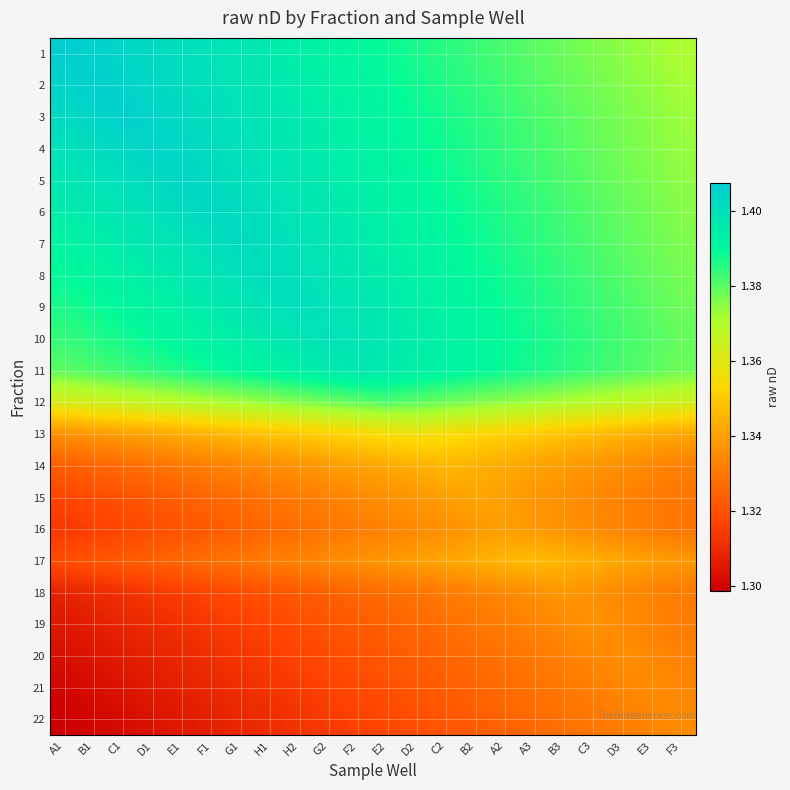

Reading left to right, what are all the values shown in this chart?

1: A1=1.4	B1=1.4	C1=1.4	D1=1.4	E1=1.4	F1=1.4	G1=1.4	H1=1.4	H2=1.4	G2=1.4	F2=1.4	E2=1.4	D2=1.4	C2=1.4	B2=1.4	A2=1.4	A3=1.4	B3=1.4	C3=1.4	D3=1.4	E3=1.4	F3=1.4
2: A1=1.4	B1=1.4	C1=1.4	D1=1.4	E1=1.4	F1=1.4	G1=1.4	H1=1.4	H2=1.4	G2=1.4	F2=1.4	E2=1.4	D2=1.4	C2=1.4	B2=1.4	A2=1.4	A3=1.4	B3=1.4	C3=1.4	D3=1.4	E3=1.4	F3=1.4
3: A1=1.4	B1=1.4	C1=1.4	D1=1.4	E1=1.4	F1=1.4	G1=1.4	H1=1.4	H2=1.4	G2=1.4	F2=1.4	E2=1.4	D2=1.4	C2=1.4	B2=1.4	A2=1.4	A3=1.4	B3=1.4	C3=1.4	D3=1.4	E3=1.4	F3=1.4
4: A1=1.4	B1=1.4	C1=1.4	D1=1.4	E1=1.4	F1=1.4	G1=1.4	H1=1.4	H2=1.4	G2=1.4	F2=1.4	E2=1.4	D2=1.4	C2=1.4	B2=1.4	A2=1.4	A3=1.4	B3=1.4	C3=1.4	D3=1.4	E3=1.4	F3=1.4
5: A1=1.4	B1=1.4	C1=1.4	D1=1.4	E1=1.4	F1=1.4	G1=1.4	H1=1.4	H2=1.4	G2=1.4	F2=1.4	E2=1.4	D2=1.4	C2=1.4	B2=1.4	A2=1.4	A3=1.4	B3=1.4	C3=1.4	D3=1.4	E3=1.4	F3=1.4
6: A1=1.4	B1=1.4	C1=1.4	D1=1.4	E1=1.4	F1=1.4	G1=1.4	H1=1.4	H2=1.4	G2=1.4	F2=1.4	E2=1.4	D2=1.4	C2=1.4	B2=1.4	A2=1.4	A3=1.4	B3=1.4	C3=1.4	D3=1.4	E3=1.4	F3=1.4
7: A1=1.4	B1=1.4	C1=1.4	D1=1.4	E1=1.4	F1=1.4	G1=1.4	H1=1.4	H2=1.4	G2=1.4	F2=1.4	E2=1.4	D2=1.4	C2=1.4	B2=1.4	A2=1.4	A3=1.4	B3=1.4	C3=1.4	D3=1.4	E3=1.4	F3=1.4
8: A1=1.4	B1=1.4	C1=1.4	D1=1.4	E1=1.4	F1=1.4	G1=1.4	H1=1.4	H2=1.4	G2=1.4	F2=1.4	E2=1.4	D2=1.4	C2=1.4	B2=1.4	A2=1.4	A3=1.4	B3=1.4	C3=1.4	D3=1.4	E3=1.4	F3=1.4
9: A1=1.4	B1=1.4	C1=1.4	D1=1.4	E1=1.4	F1=1.4	G1=1.4	H1=1.4	H2=1.4	G2=1.4	F2=1.4	E2=1.4	D2=1.4	C2=1.4	B2=1.4	A2=1.4	A3=1.4	B3=1.4	C3=1.4	D3=1.4	E3=1.4	F3=1.4
10: A1=1.4	B1=1.4	C1=1.4	D1=1.4	E1=1.4	F1=1.4	G1=1.4	H1=1.4	H2=1.4	G2=1.4	F2=1.4	E2=1.4	D2=1.4	C2=1.4	B2=1.4	A2=1.4	A3=1.4	B3=1.4	C3=1.4	D3=1.4	E3=1.4	F3=1.4
11: A1=1.4	B1=1.4	C1=1.4	D1=1.4	E1=1.4	F1=1.4	G1=1.4	H1=1.4	H2=1.4	G2=1.4	F2=1.4	E2=1.4	D2=1.4	C2=1.4	B2=1.4	A2=1.4	A3=1.4	B3=1.4	C3=1.4	D3=1.4	E3=1.4	F3=1.4
12: A1=1.4	B1=1.4	C1=1.4	D1=1.4	E1=1.4	F1=1.4	G1=1.4	H1=1.4	H2=1.4	G2=1.4	F2=1.4	E2=1.4	D2=1.4	C2=1.4	B2=1.4	A2=1.4	A3=1.4	B3=1.4	C3=1.4	D3=1.4	E3=1.4	F3=1.4
13: A1=1.3	B1=1.3	C1=1.3	D1=1.3	E1=1.3	F1=1.3	G1=1.3	H1=1.3	H2=1.4	G2=1.4	F2=1.4	E2=1.4	D2=1.4	C2=1.4	B2=1.4	A2=1.4	A3=1.4	B3=1.3	C3=1.3	D3=1.3	E3=1.3	F3=1.3
14: A1=1.3	B1=1.3	C1=1.3	D1=1.3	E1=1.3	F1=1.3	G1=1.3	H1=1.3	H2=1.3	G2=1.3	F2=1.3	E2=1.3	D2=1.3	C2=1.3	B2=1.3	A2=1.3	A3=1.3	B3=1.3	C3=1.3	D3=1.3	E3=1.3	F3=1.3
15: A1=1.3	B1=1.3	C1=1.3	D1=1.3	E1=1.3	F1=1.3	G1=1.3	H1=1.3	H2=1.3	G2=1.3	F2=1.3	E2=1.3	D2=1.3	C2=1.3	B2=1.3	A2=1.3	A3=1.3	B3=1.3	C3=1.3	D3=1.3	E3=1.3	F3=1.3
16: A1=1.3	B1=1.3	C1=1.3	D1=1.3	E1=1.3	F1=1.3	G1=1.3	H1=1.3	H2=1.3	G2=1.3	F2=1.3	E2=1.3	D2=1.3	C2=1.3	B2=1.3	A2=1.3	A3=1.3	B3=1.3	C3=1.3	D3=1.3	E3=1.3	F3=1.3
17: A1=1.3	B1=1.3	C1=1.3	D1=1.3	E1=1.3	F1=1.3	G1=1.3	H1=1.3	H2=1.3	G2=1.3	F2=1.3	E2=1.3	D2=1.3	C2=1.3	B2=1.3	A2=1.3	A3=1.3	B3=1.3	C3=1.3	D3=1.3	E3=1.3	F3=1.3
18: A1=1.3	B1=1.3	C1=1.3	D1=1.3	E1=1.3	F1=1.3	G1=1.3	H1=1.3	H2=1.3	G2=1.3	F2=1.3	E2=1.3	D2=1.3	C2=1.3	B2=1.3	A2=1.3	A3=1.3	B3=1.3	C3=1.3	D3=1.3	E3=1.3	F3=1.3
19: A1=1.3	B1=1.3	C1=1.3	D1=1.3	E1=1.3	F1=1.3	G1=1.3	H1=1.3	H2=1.3	G2=1.3	F2=1.3	E2=1.3	D2=1.3	C2=1.3	B2=1.3	A2=1.3	A3=1.3	B3=1.3	C3=1.3	D3=1.3	E3=1.3	F3=1.3
20: A1=1.3	B1=1.3	C1=1.3	D1=1.3	E1=1.3	F1=1.3	G1=1.3	H1=1.3	H2=1.3	G2=1.3	F2=1.3	E2=1.3	D2=1.3	C2=1.3	B2=1.3	A2=1.3	A3=1.3	B3=1.3	C3=1.3	D3=1.3	E3=1.3	F3=1.3
21: A1=1.3	B1=1.3	C1=1.3	D1=1.3	E1=1.3	F1=1.3	G1=1.3	H1=1.3	H2=1.3	G2=1.3	F2=1.3	E2=1.3	D2=1.3	C2=1.3	B2=1.3	A2=1.3	A3=1.3	B3=1.3	C3=1.3	D3=1.3	E3=1.3	F3=1.3
22: A1=1.3	B1=1.3	C1=1.3	D1=1.3	E1=1.3	F1=1.3	G1=1.3	H1=1.3	H2=1.3	G2=1.3	F2=1.3	E2=1.3	D2=1.3	C2=1.3	B2=1.3	A2=1.3	A3=1.3	B3=1.3	C3=1.3	D3=1.3	E3=1.3	F3=1.3